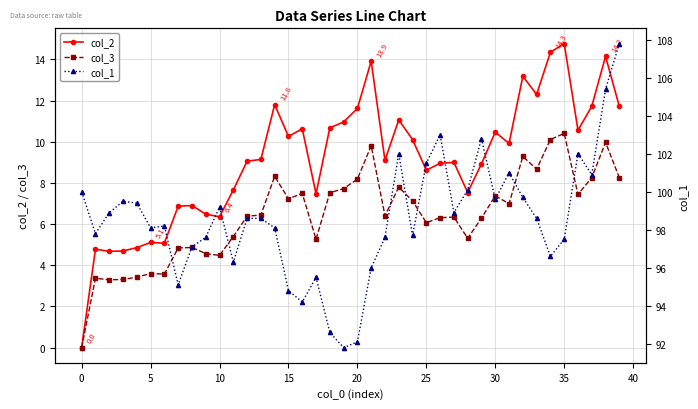

At which label does col_2 reach its minimum?

0